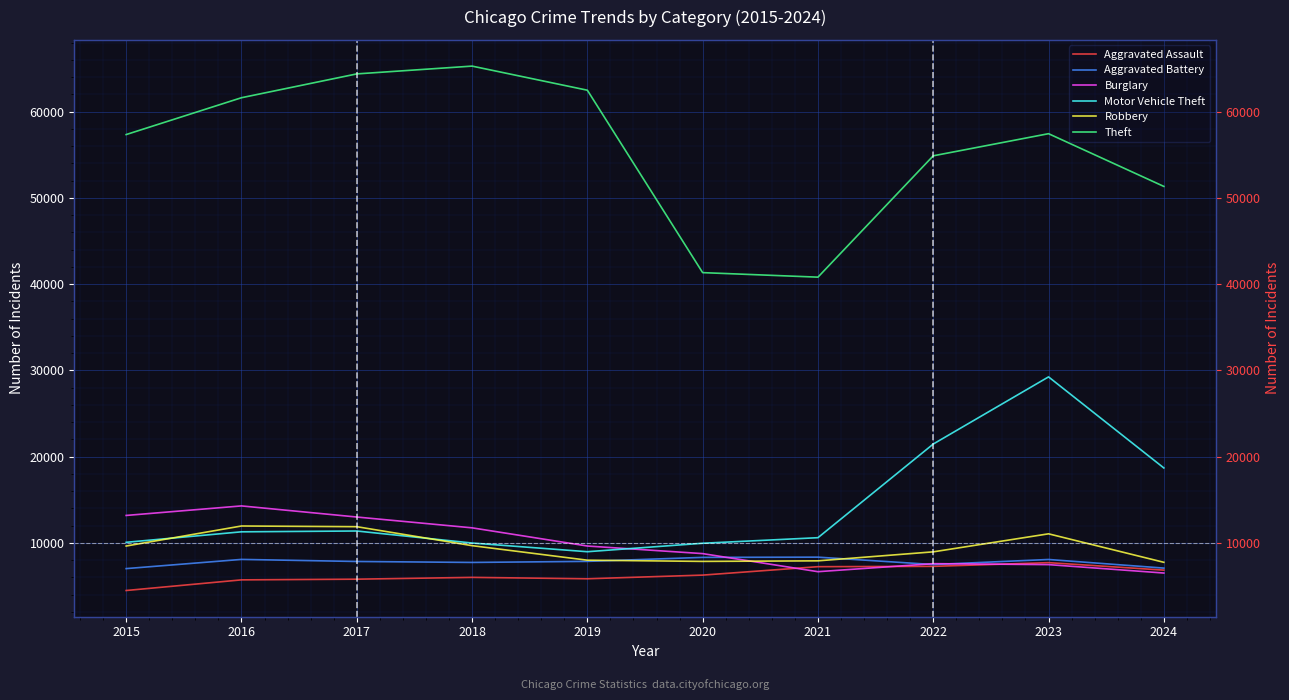

What is the spread (max minus min) of values at 2017?

58593